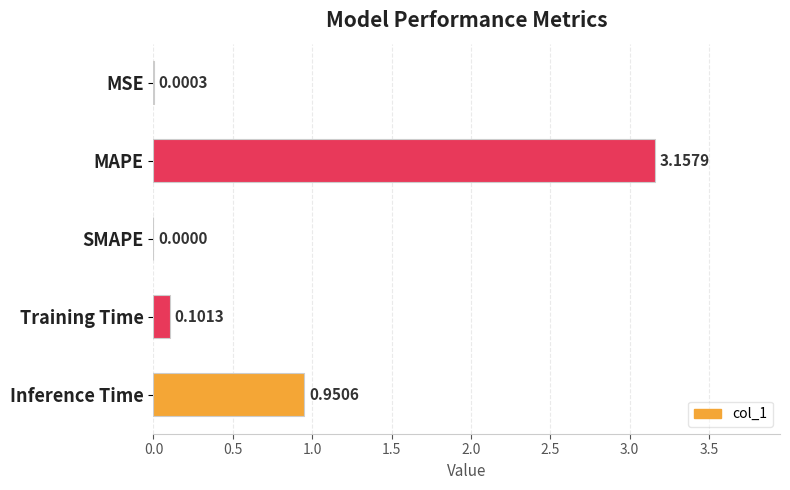

At which label is the value closest to 1?

Inference Time